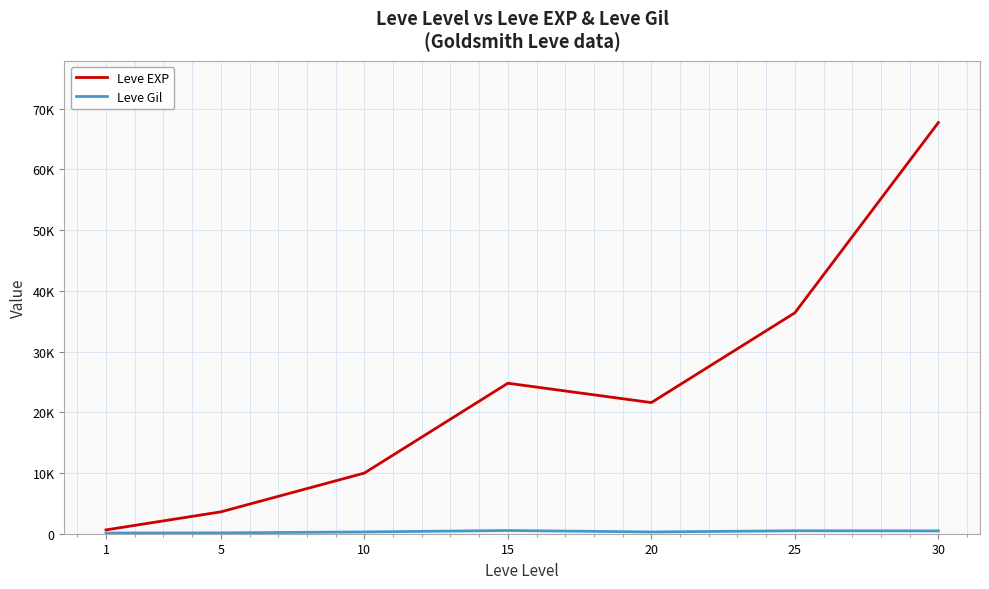

At how many categories does at least one series exceed 56078?

1